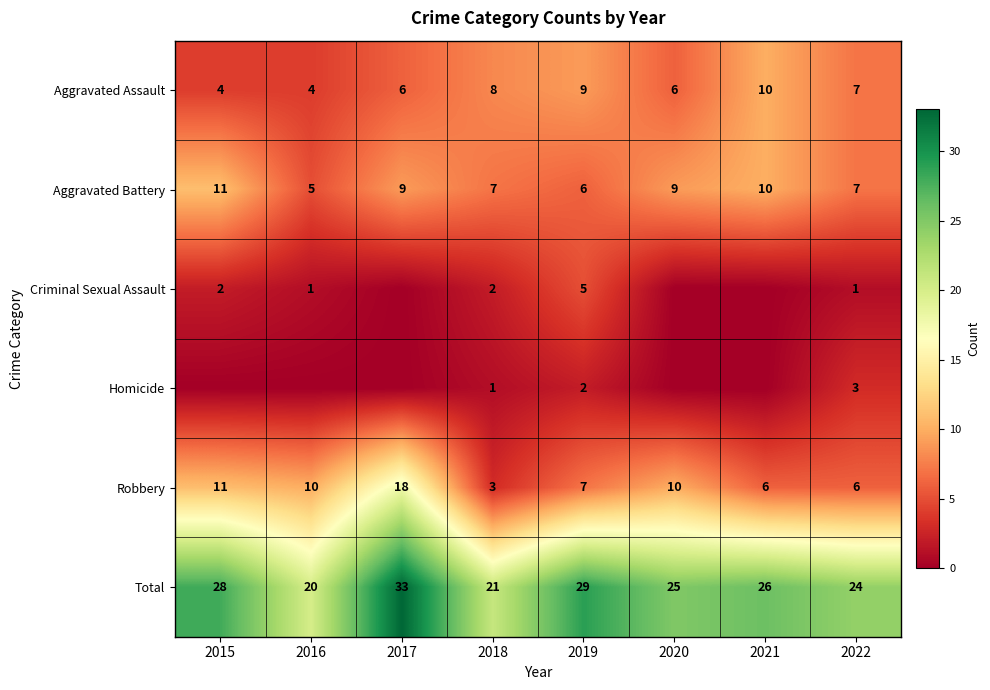

How many data points in Total are less than 26?

4